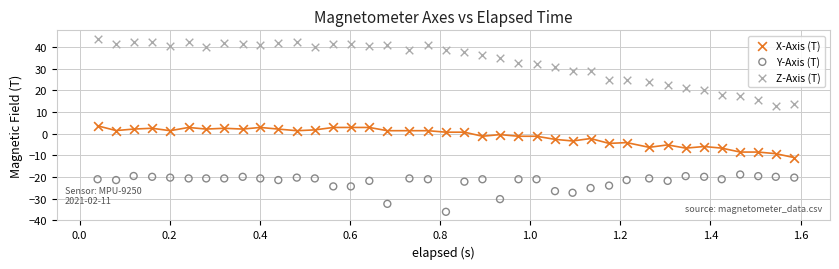

Which series reaches the minimum Y coordinate?

Y-Axis (T)